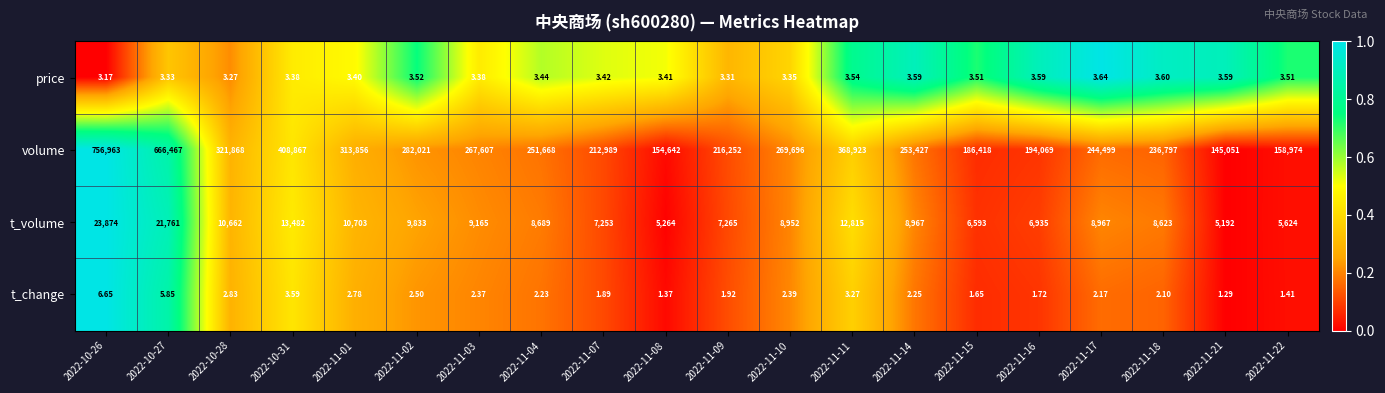

Rank the series at 2022-11-21 from lowest to highest value.

t_change, price, t_volume, volume